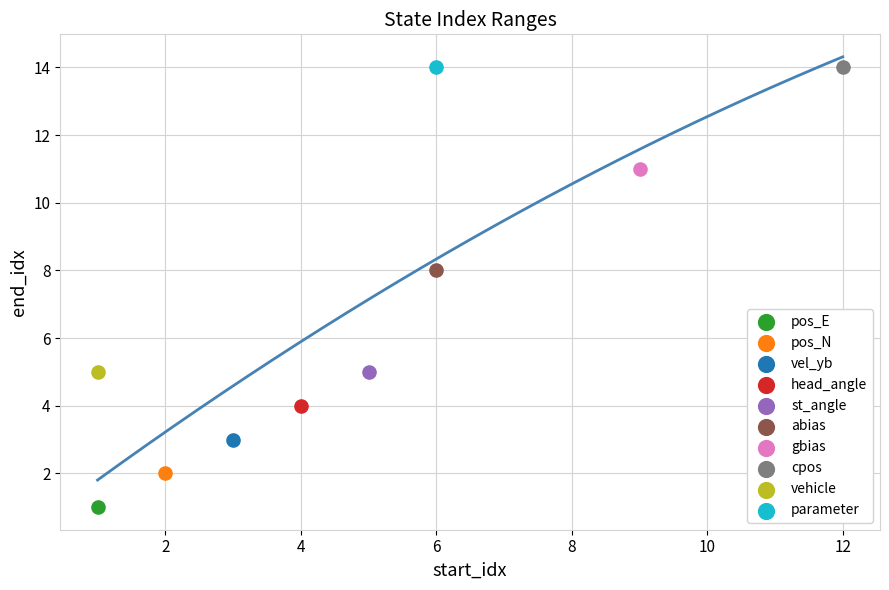

Which series contains the lowest Y value?

pos_E